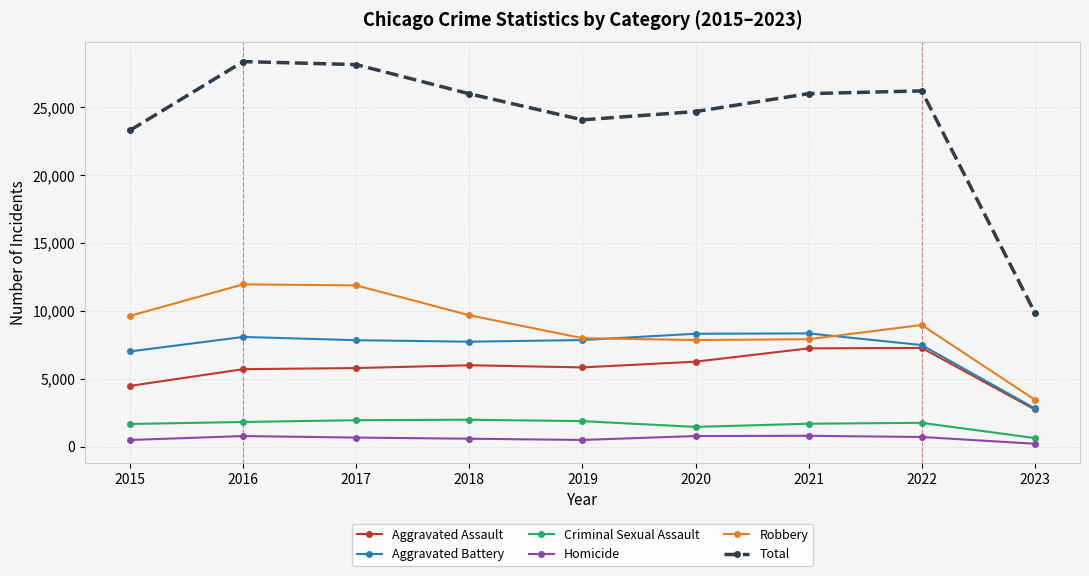

What is the approximate value of Robbery at 2020, to the nearest 100?

7900